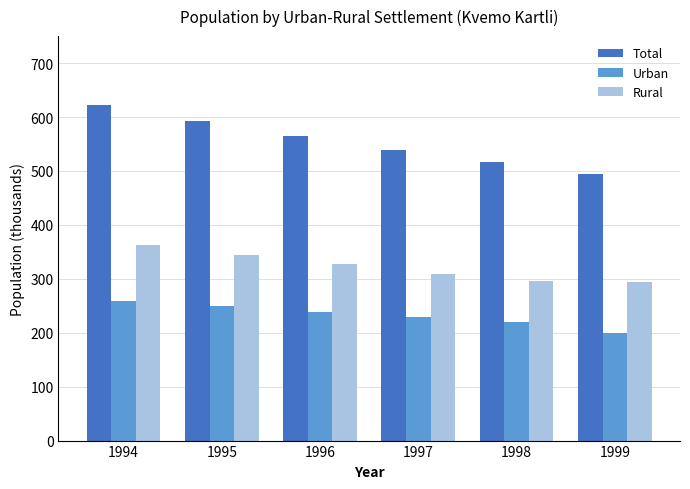

Which series changed the most between 1994 and 1997?

Total